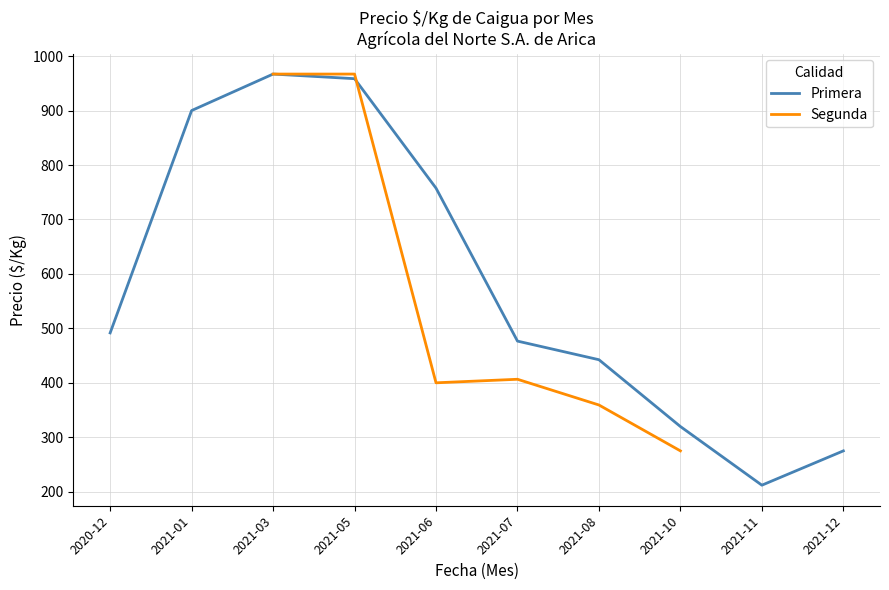

Between which two adjacent categories do Segunda and Primera first intersect?

2021-05 and 2021-06